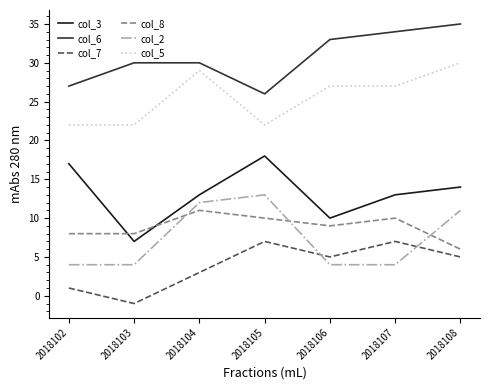

What is the average value of the col_2 series?

7